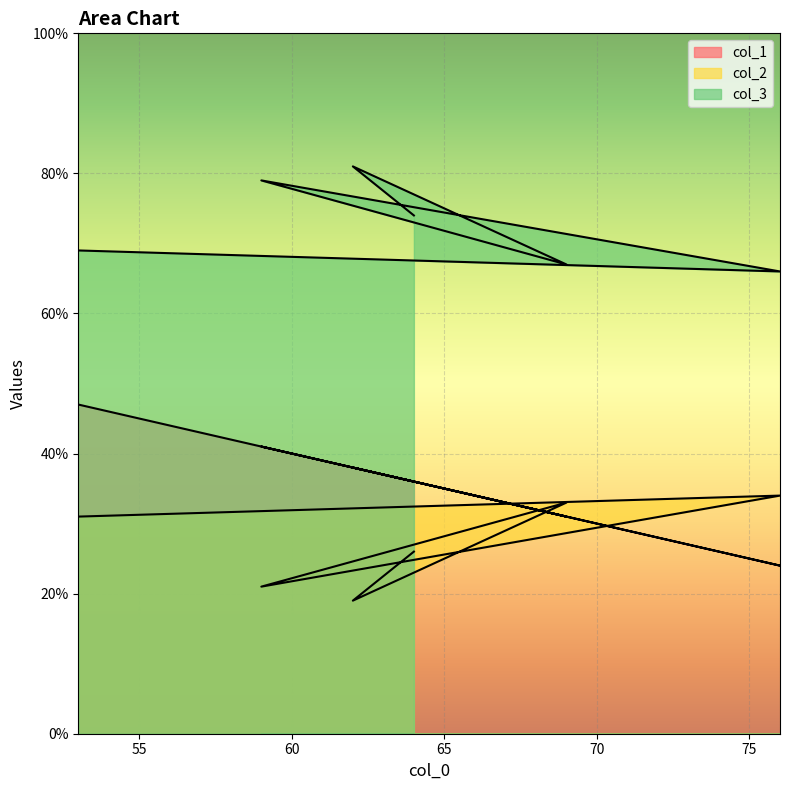

True or false: col_2 and col_3 cross at least once.

False